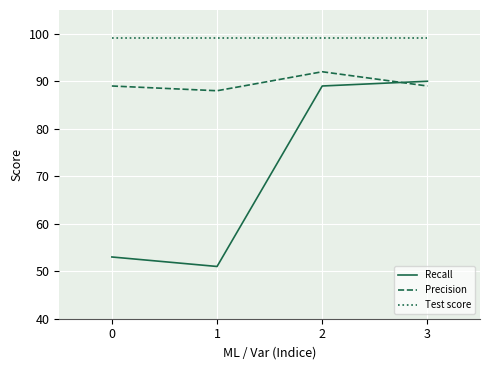

Reading left to right, extract all data points from this chart.

Recall: 53	51	89	90
Precision: 89	88	92	89
Test score: 99	99	99	99